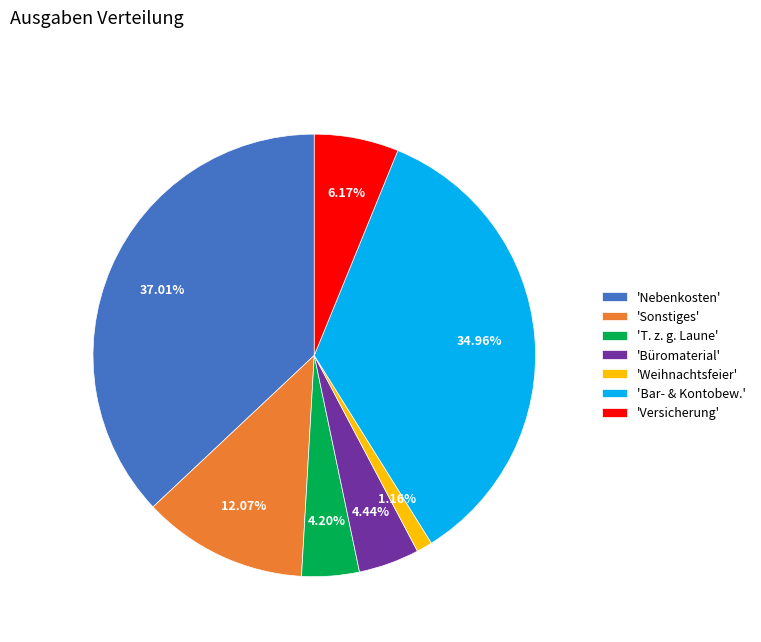

Between 'Nebenkosten' and 'T. z. g. Laune', which is larger?

'Nebenkosten'